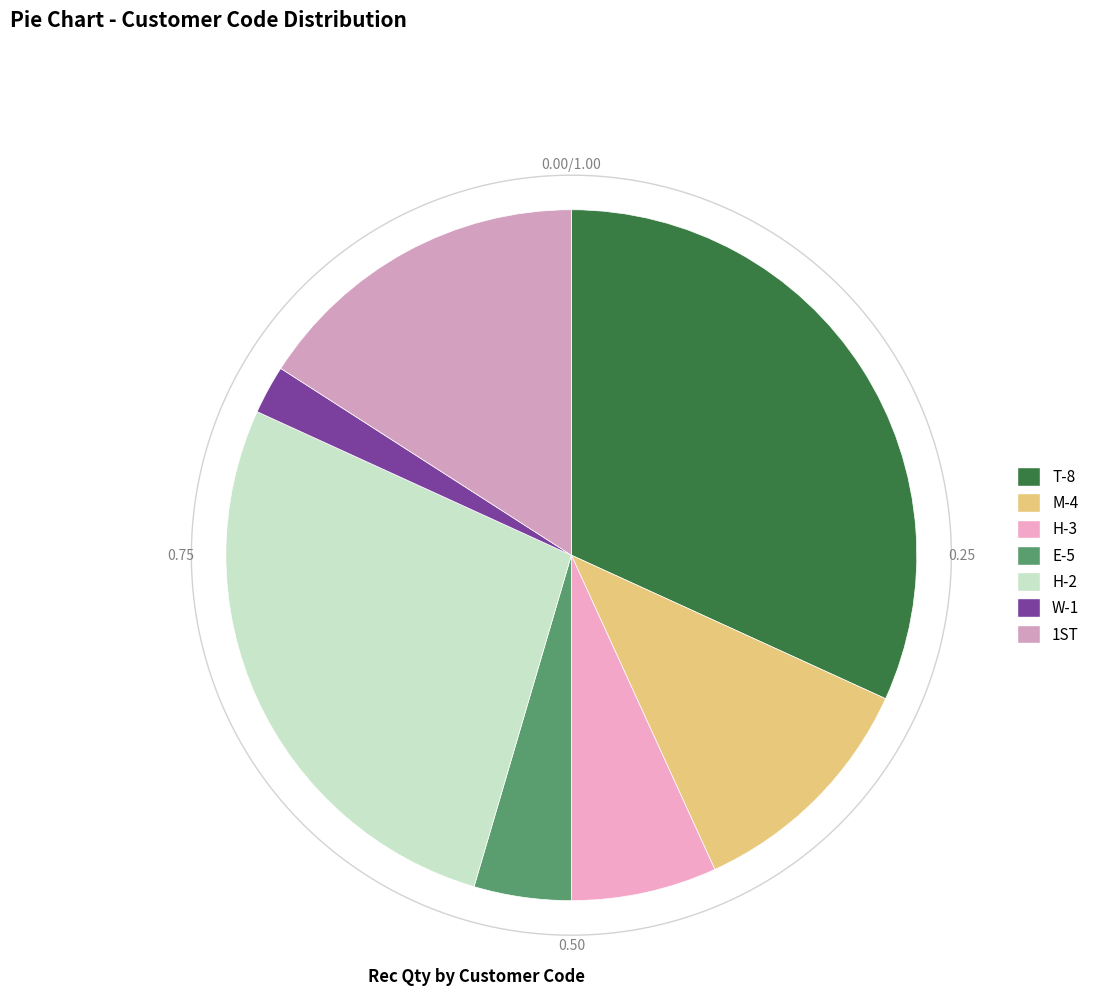

What percentage is the E-5 slice, to the nearest percent?

5%